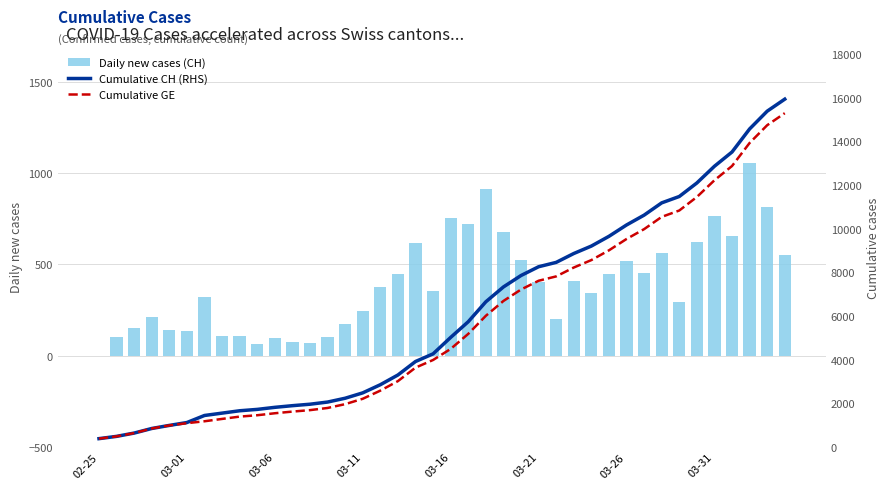

The value of Daily new cases (CH) at 03-21 is 402. True or false?

True